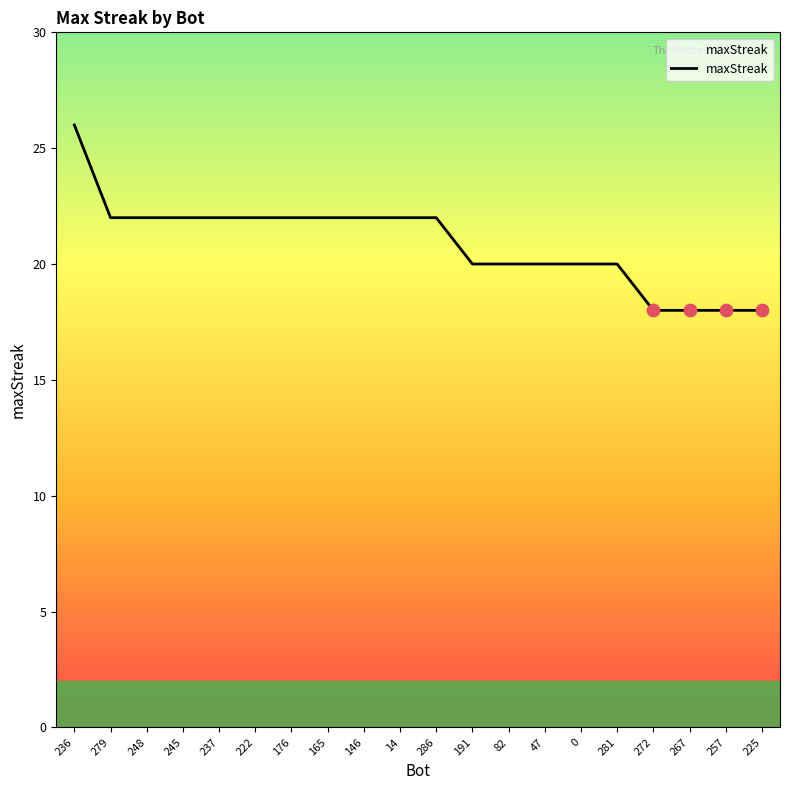

Between 146 and 267, which is larger?

146